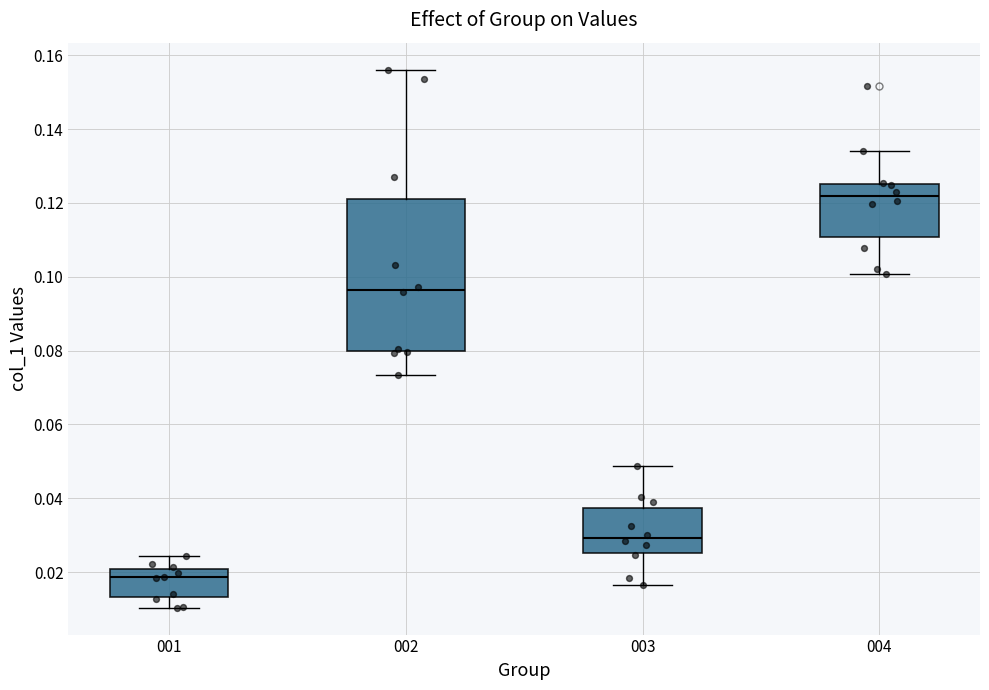

Reading left to right, transcribe this box plot: for each box, give where its median line is, the range the box spans, and where its two whiskers end, as read against the y-axis. The values are not printed on the chart, so give them approximately, as read against the axis.

001: median 0.018, box 0.014 to 0.020, whiskers 0.010 to 0.024
002: median 0.096, box 0.080 to 0.122, whiskers 0.074 to 0.156
003: median 0.030, box 0.026 to 0.038, whiskers 0.016 to 0.048
004: median 0.122, box 0.110 to 0.126, whiskers 0.100 to 0.134